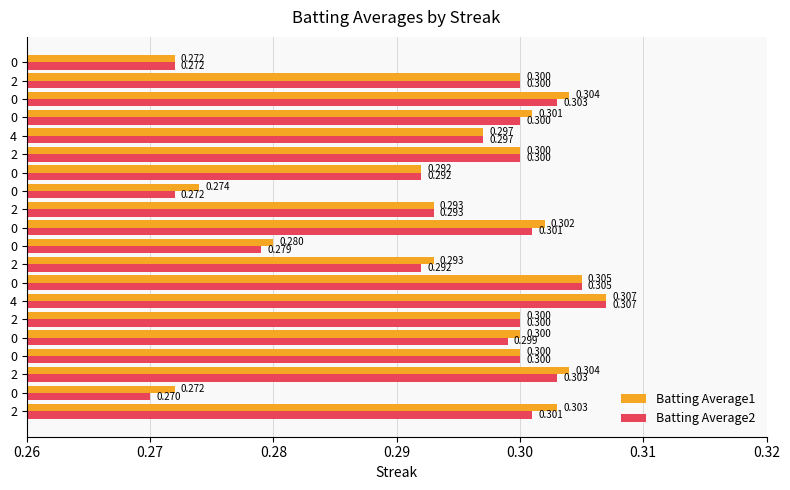

Which series has the largest total across all categories?

Batting Average1